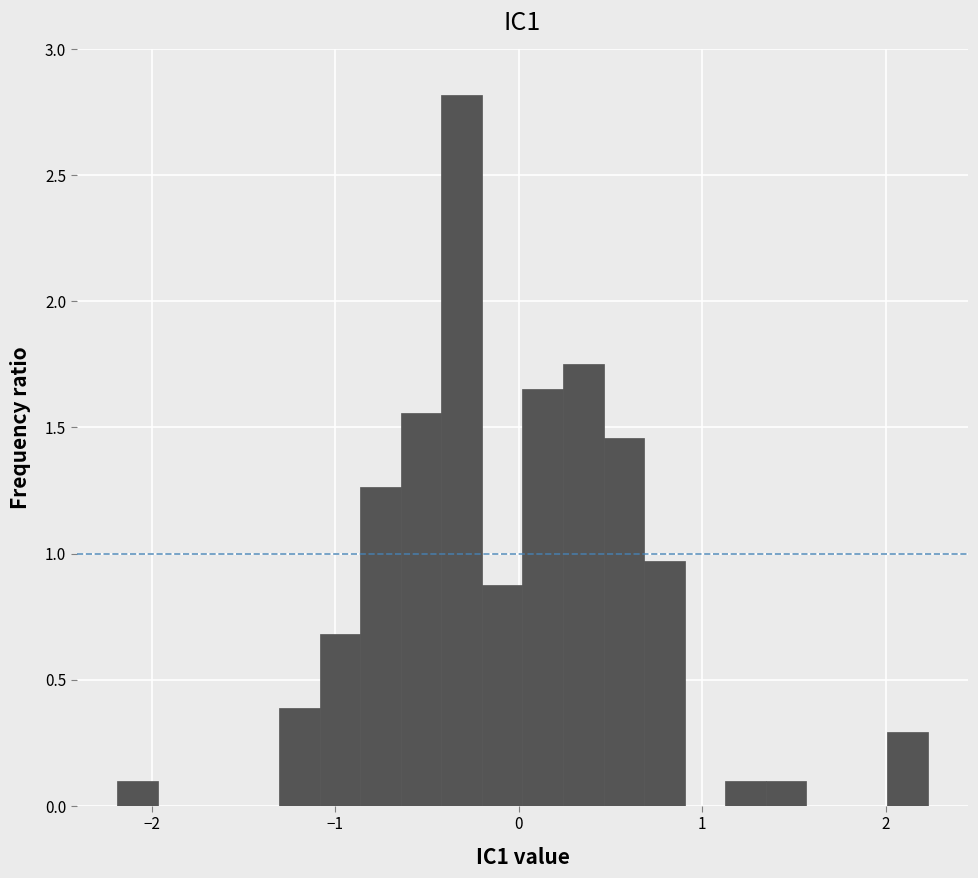

Read against the x-axis, roughly where is the centre of the tallest bar?

-0.3